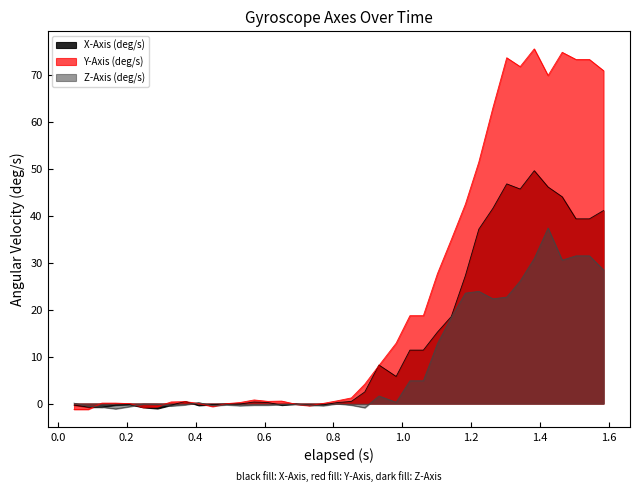

What is the greatest value displayed?

75.5